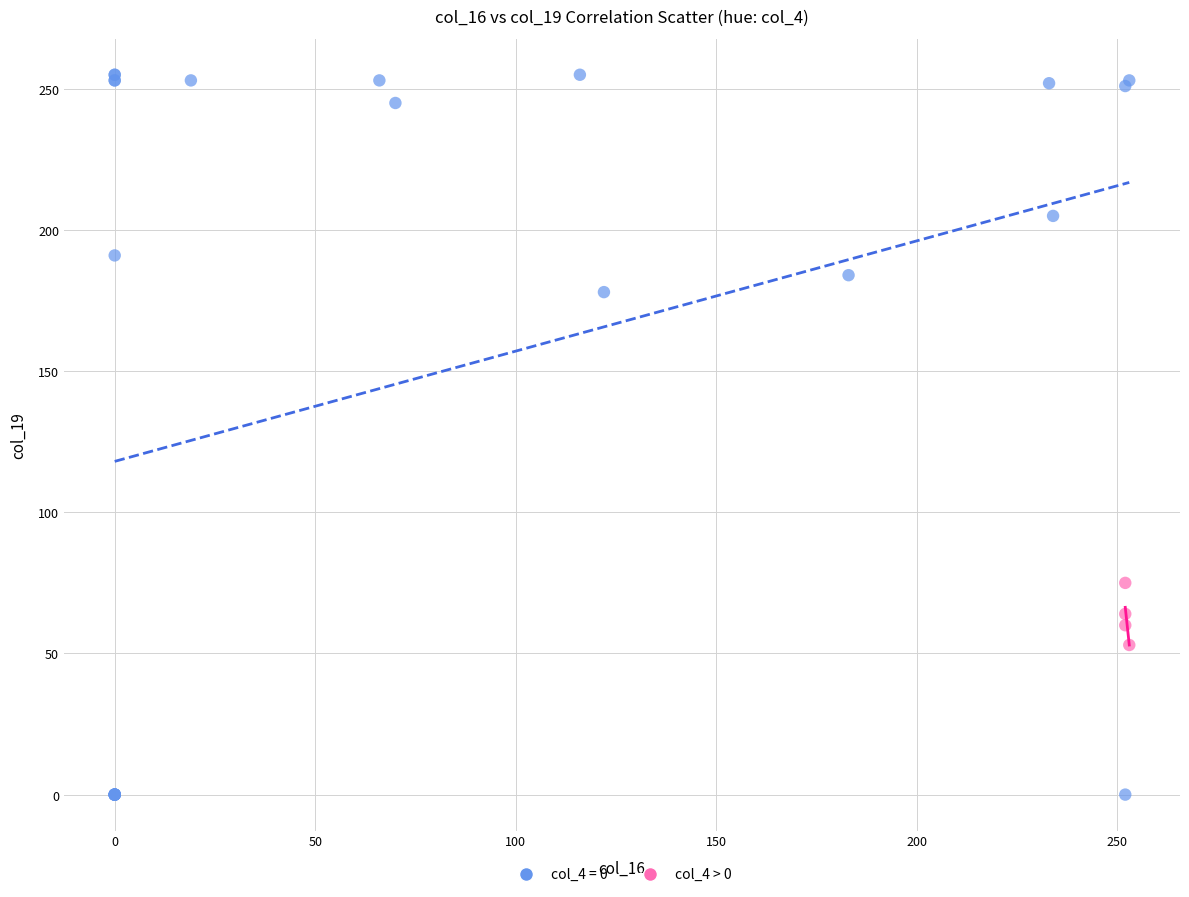

Which series contains the lowest Y value?

col_4 = 0